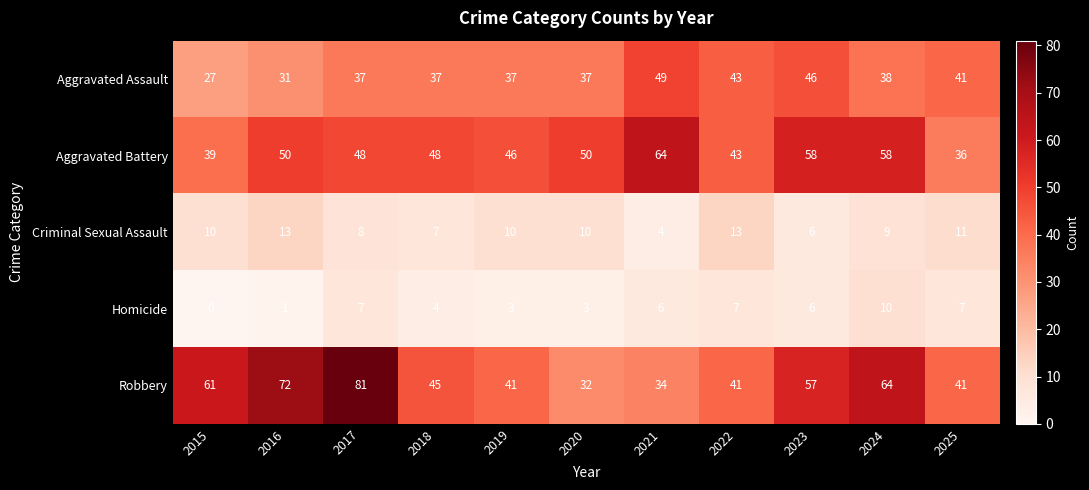

At which label does Homicide first exceed 6?

2017